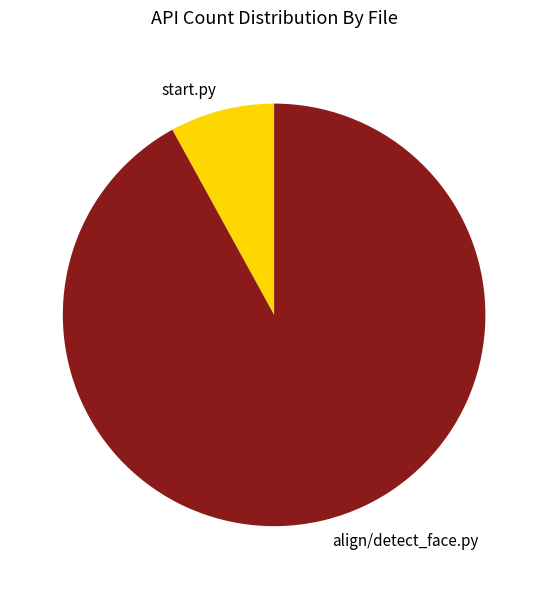

Which slice represents more than half of the pie?

align/detect_face.py